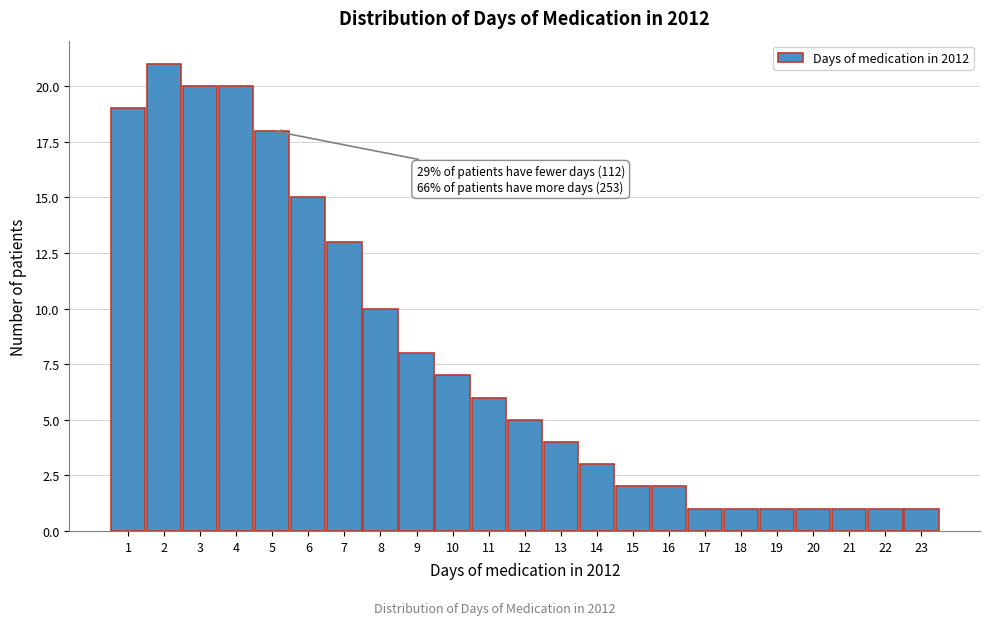

Over which range of the x-axis is the bar tallest?

1.5 to 2.5